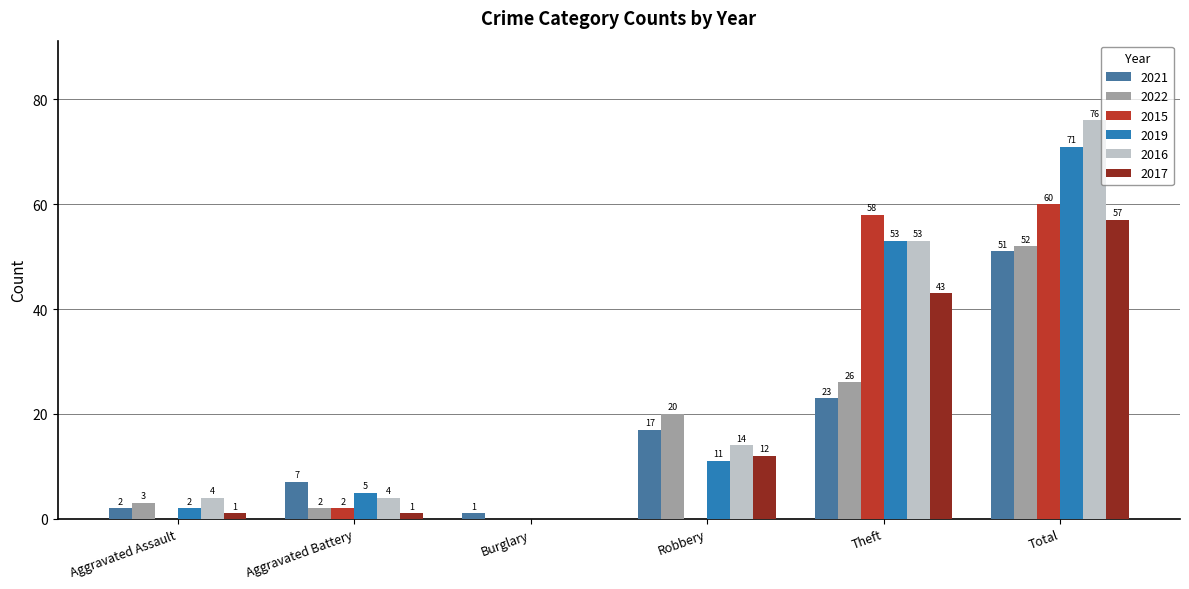

Which category has the highest value in the 2016 series?

Total